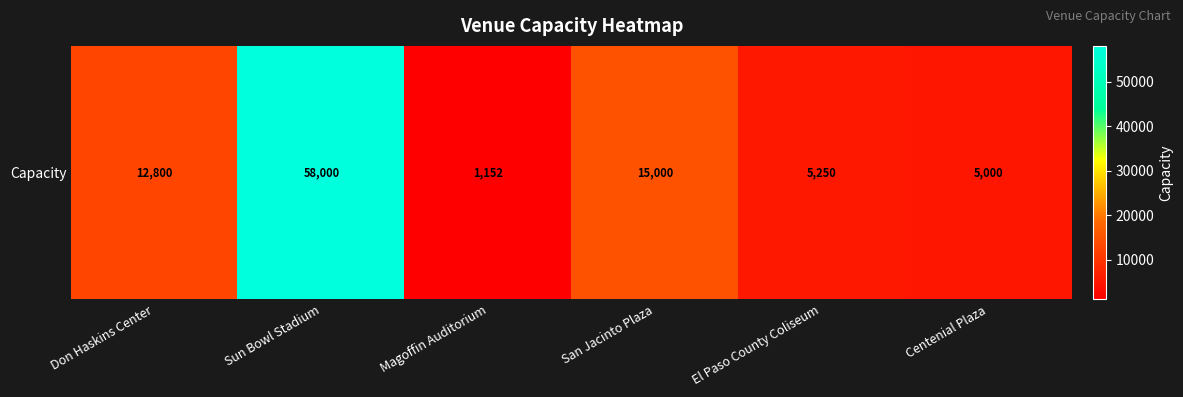

What is the difference between the maximum and minimum values?

56848